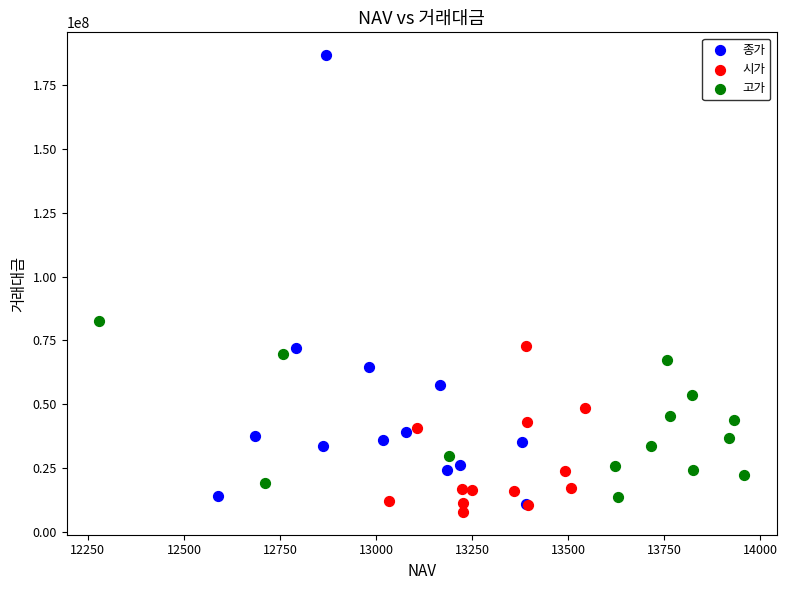

Which series has the widest spread of Y values?

종가